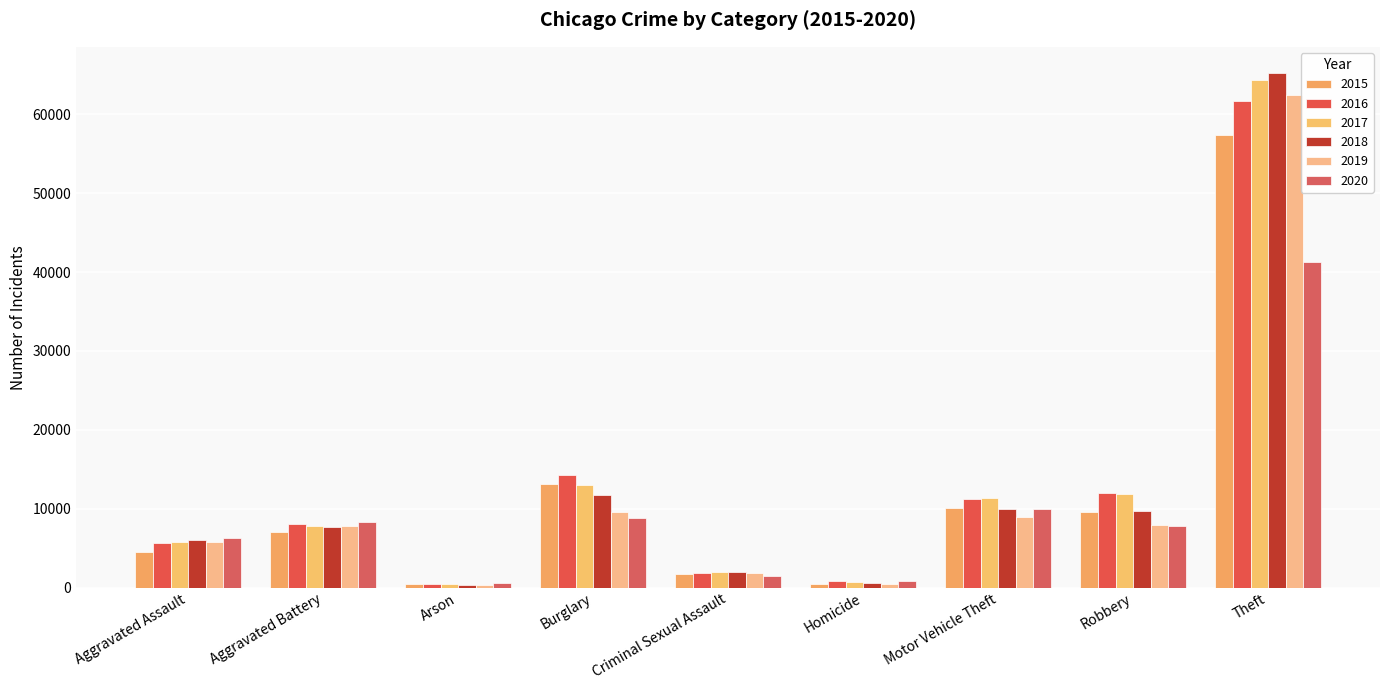

How many categories are shown in the chart?

9